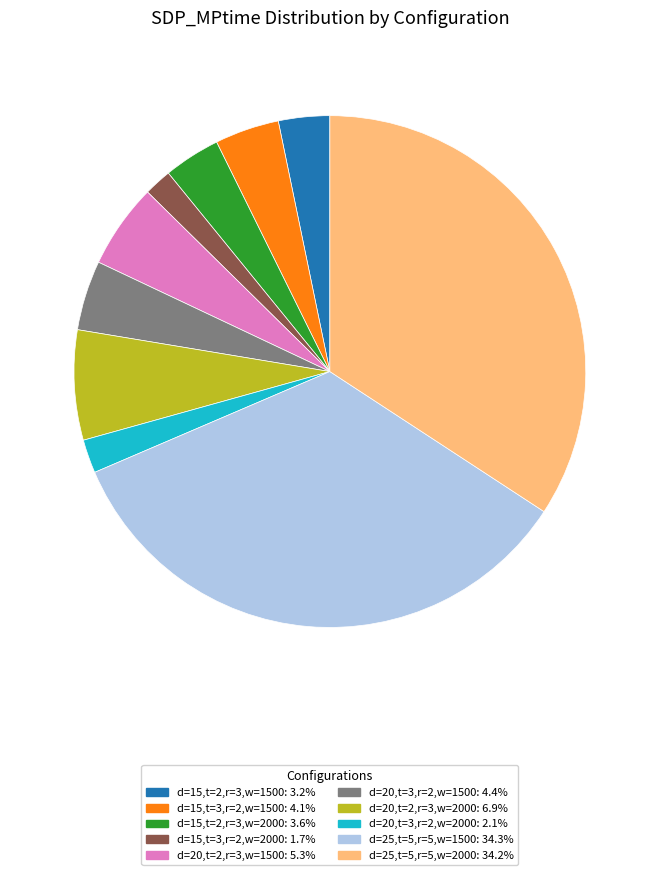

Does d=25,t=5,r=5,w=1500 account for over 50% of the chart?

No